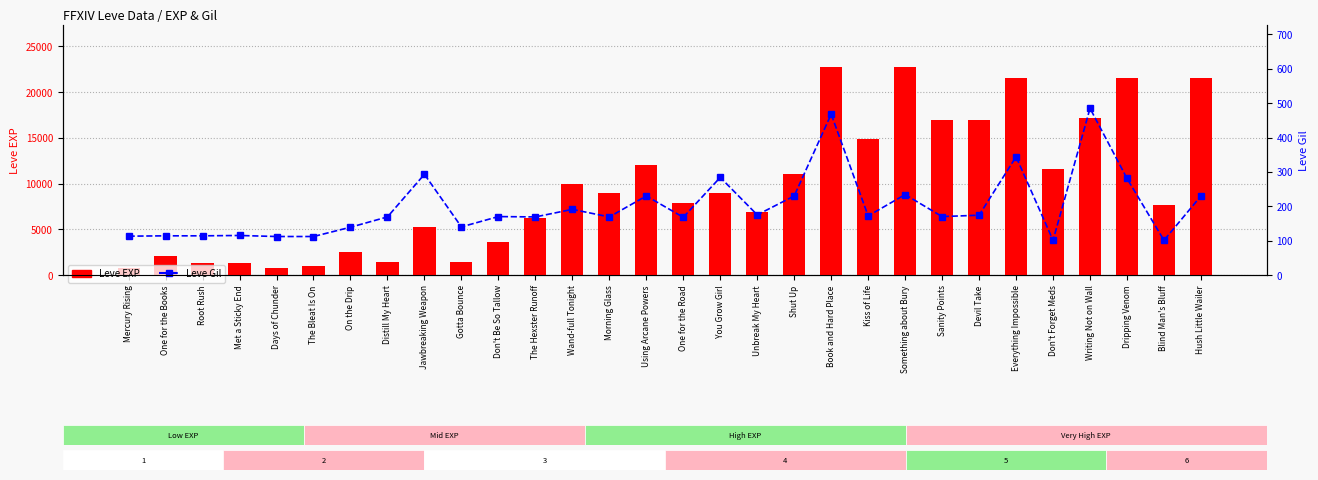

At how many categories does at least one series exceed 5994?

19